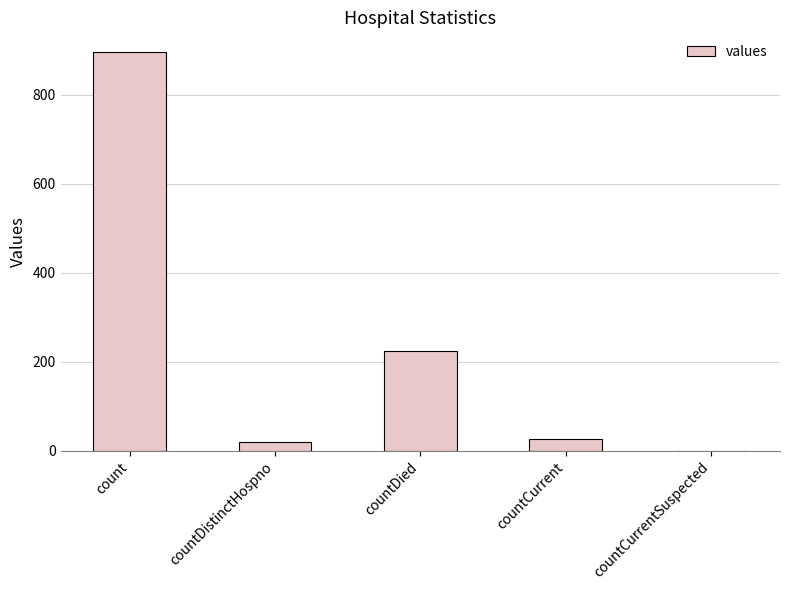

Which label corresponds to the largest value in the chart?

count